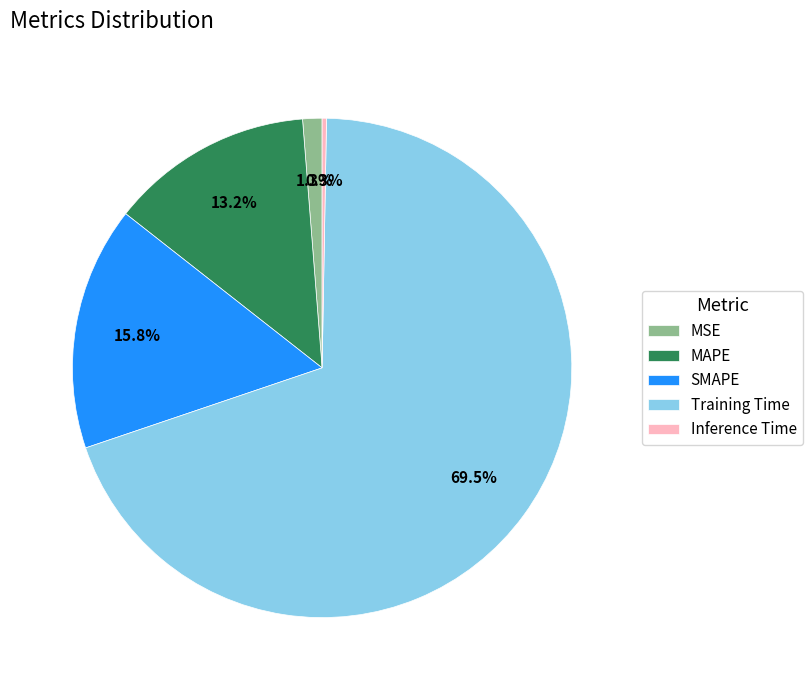

Rank the categories by value from highest to lowest.

Training Time, SMAPE, MAPE, MSE, Inference Time